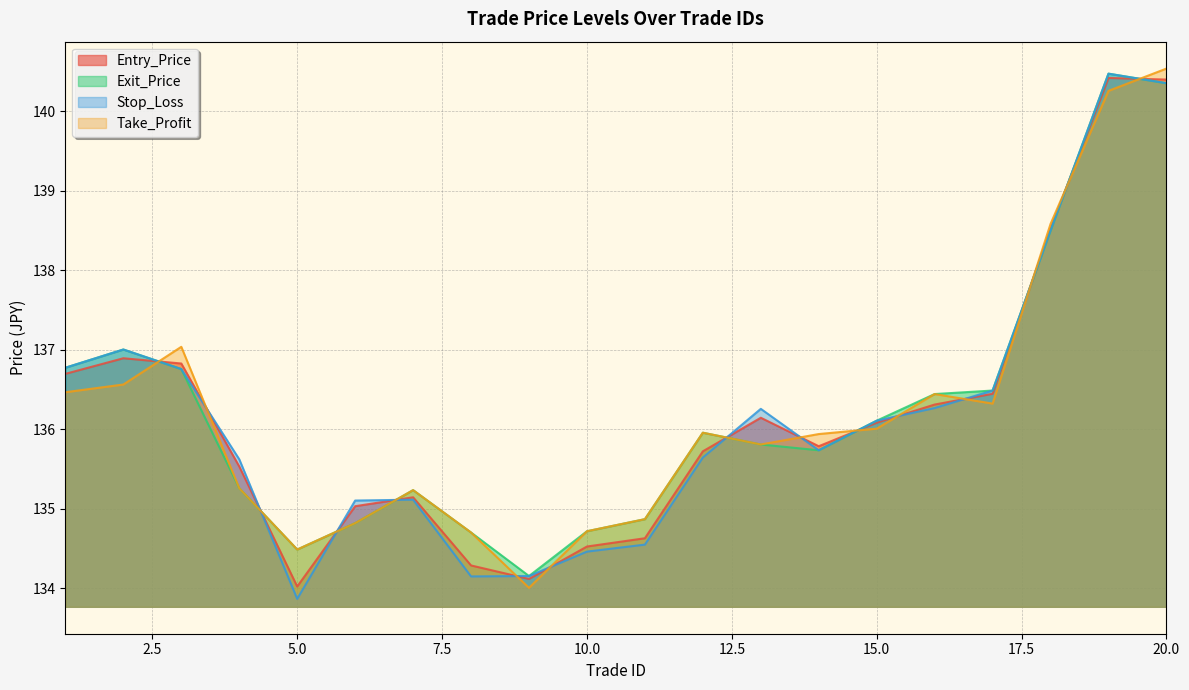

At which category does Stop_Loss reach its first local valley?

5.0